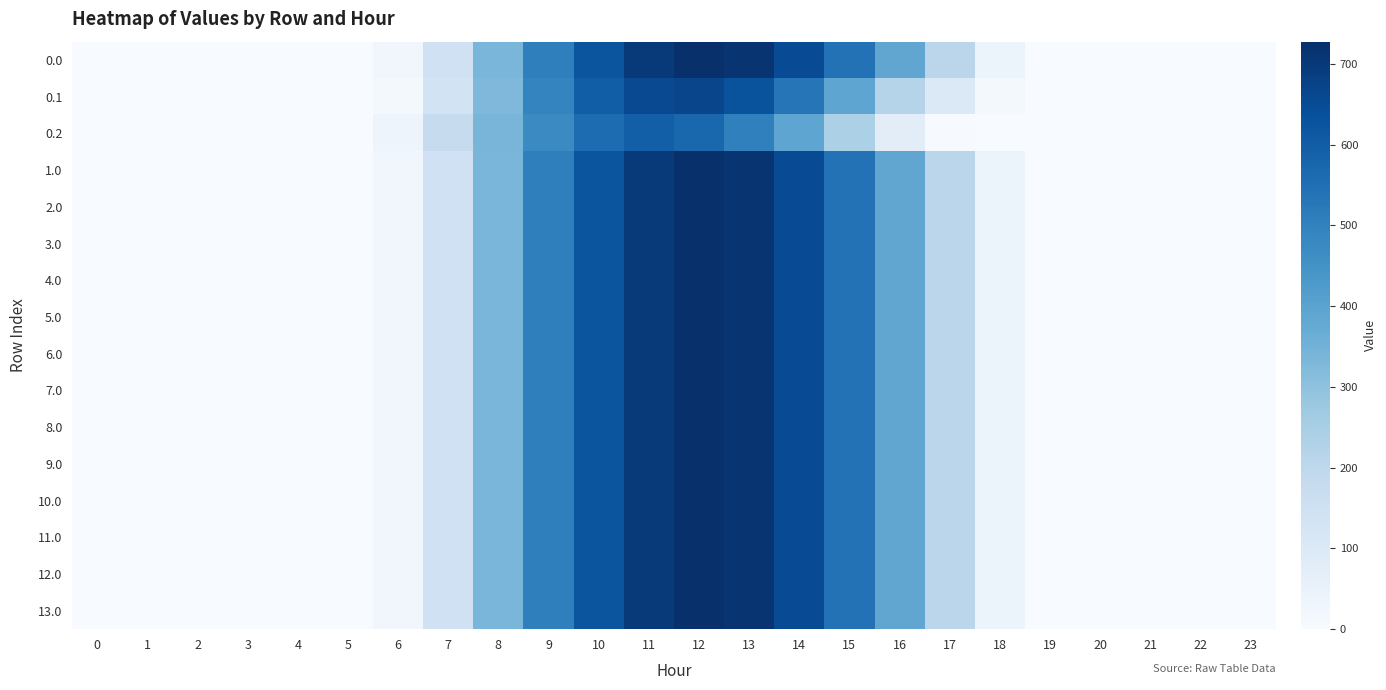

What is the greatest value displayed?

727.5